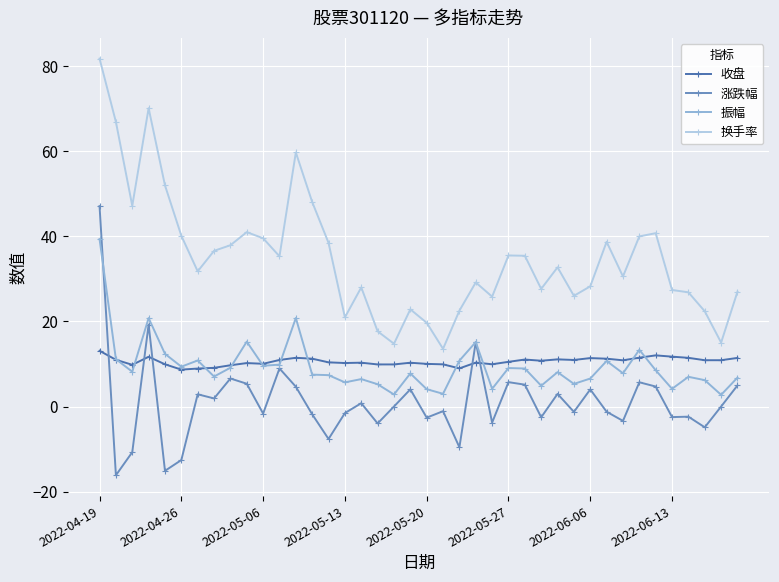

Rank the series by their maximum value, from highest to lowest.

换手率, 涨跌幅, 振幅, 收盘